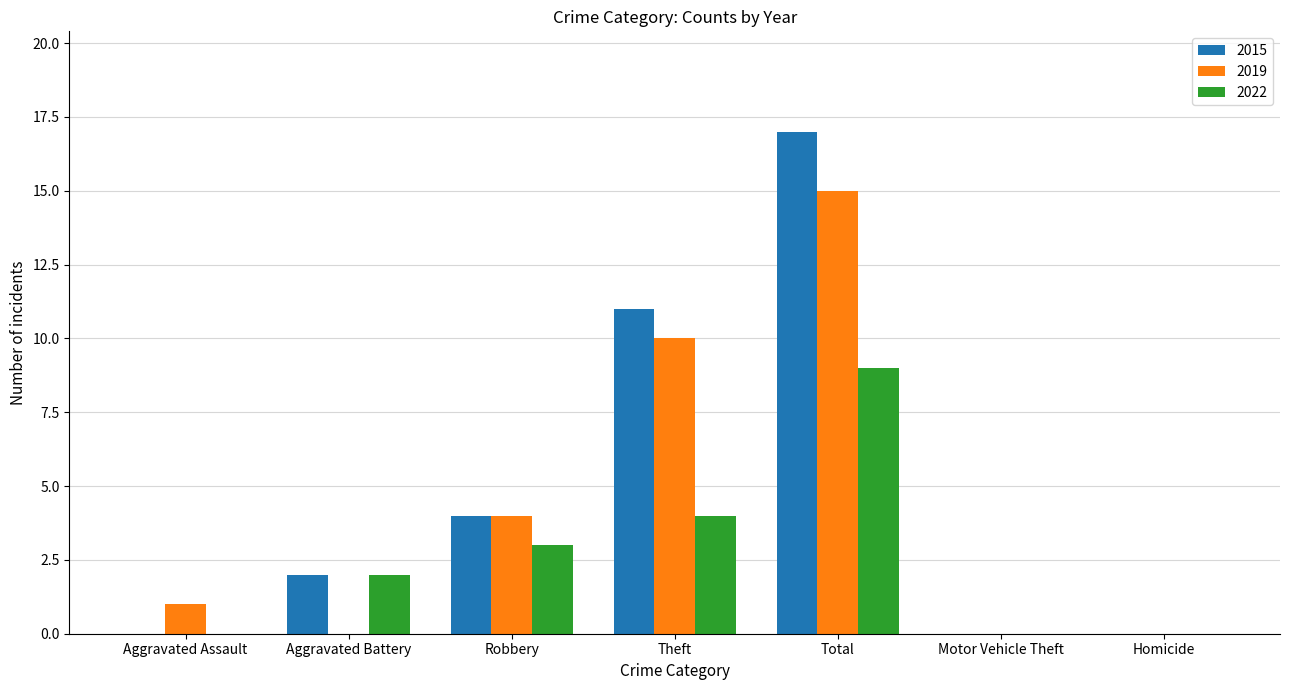

What is the sum of the 2015 values at Theft and Motor Vehicle Theft?

11